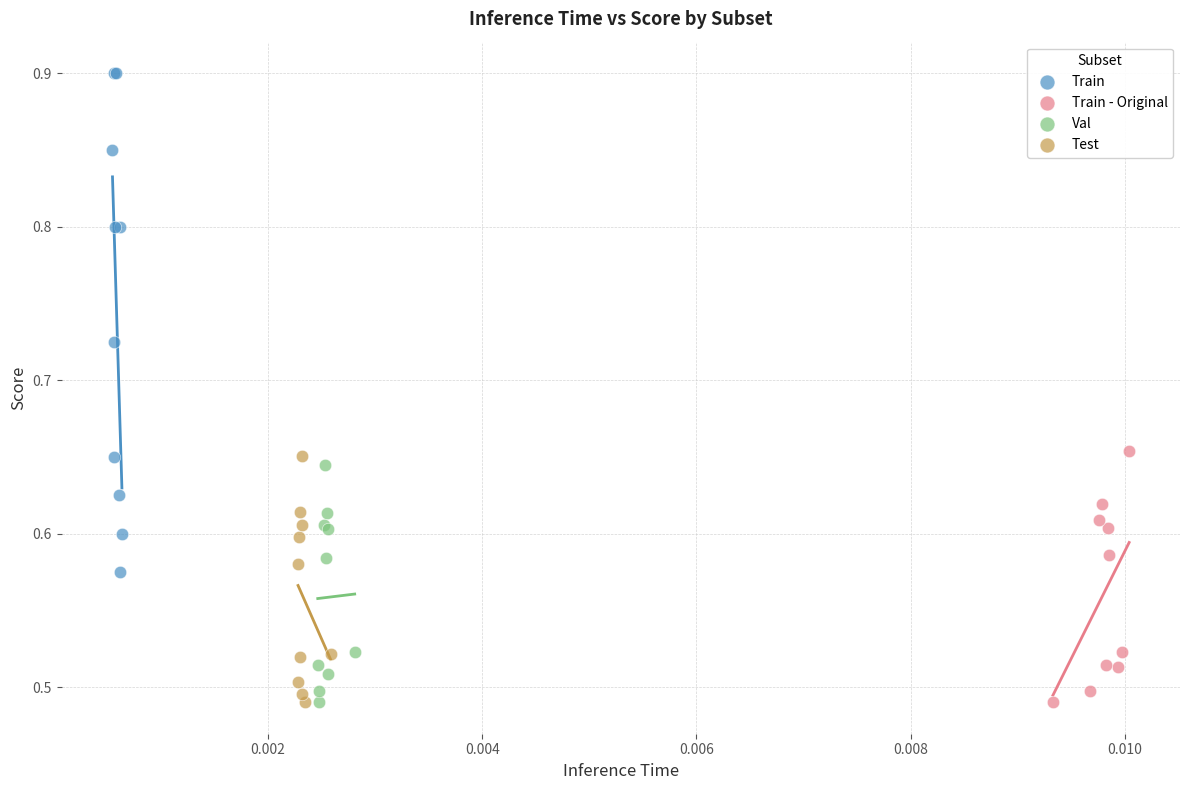

Which series contains the highest Y value?

Train